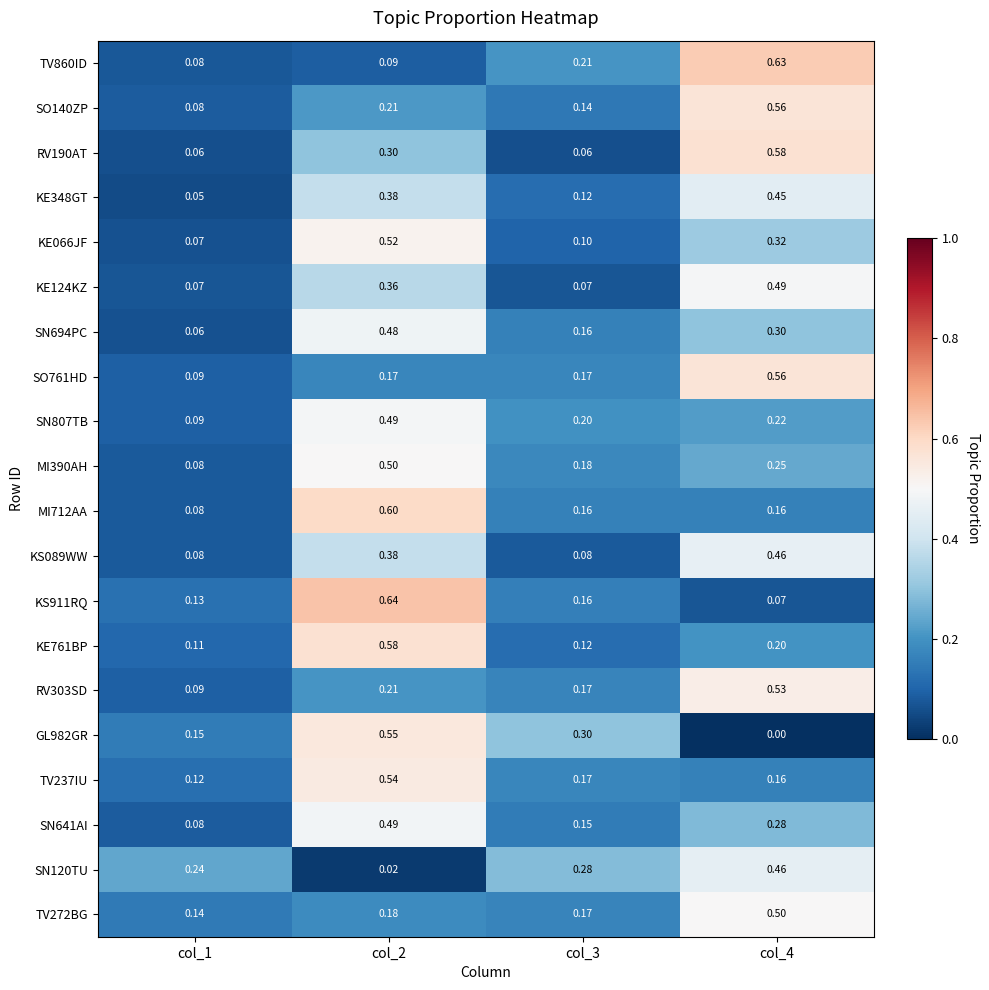

Is the value of SO761HD at col_4 greater than the value of SN641AI at col_1?

Yes